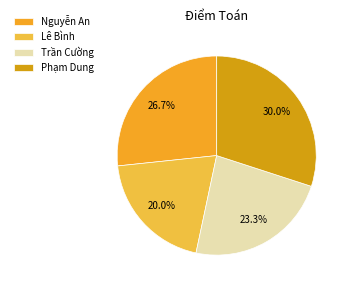

To the nearest percent, what is the average slice percentage?

25%